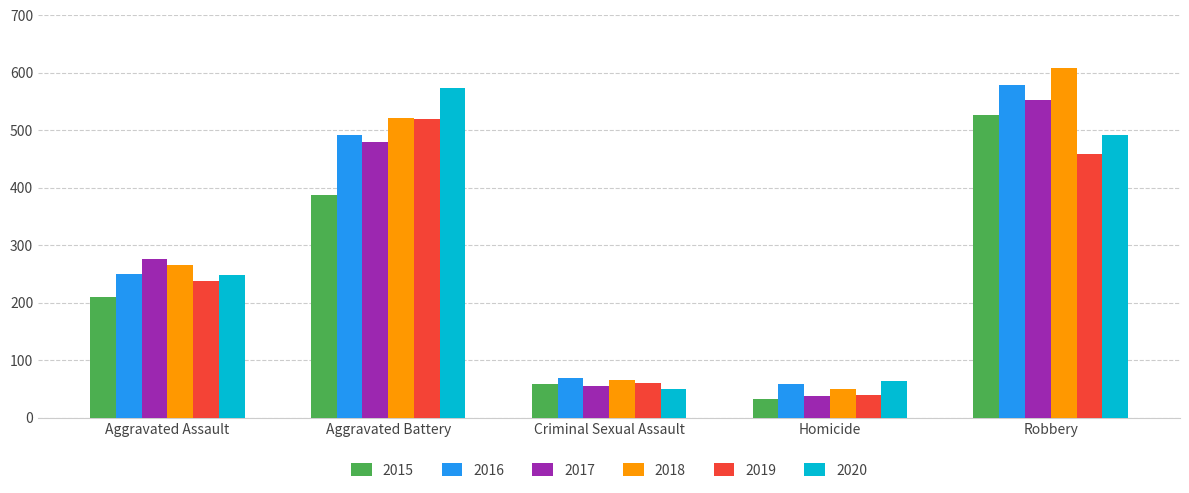

At which label is 2019 closest to 280?

Aggravated Assault